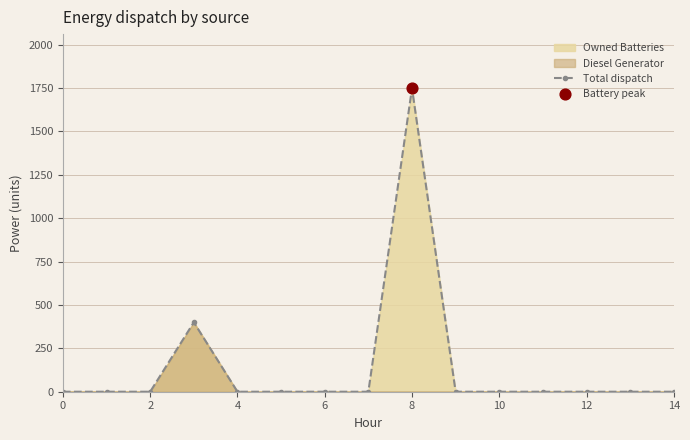

True or false: Total dispatch has more than 0 interior local peaks.

True